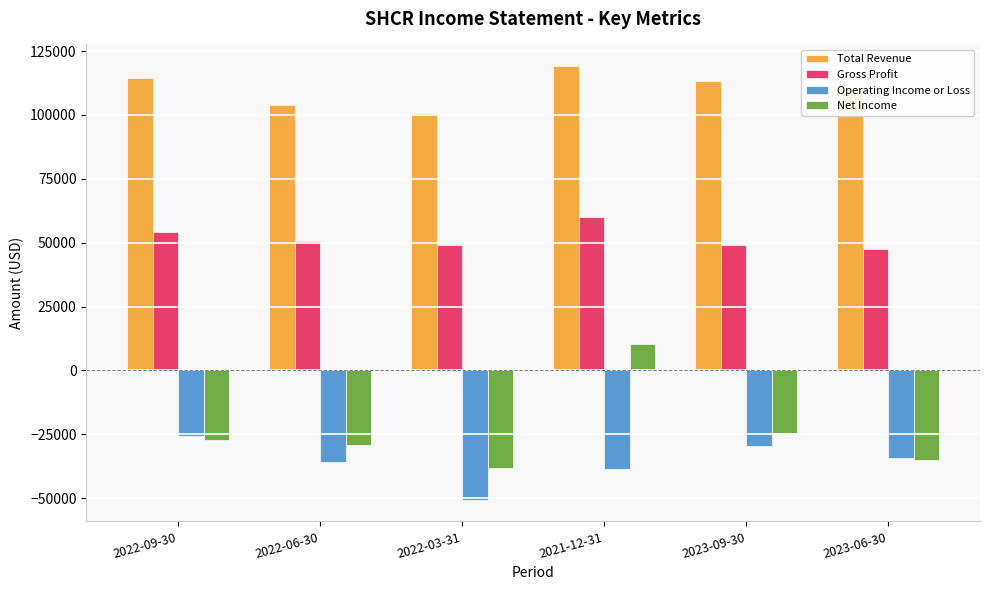

How many data points in Gross Profit are less than 50600?

3